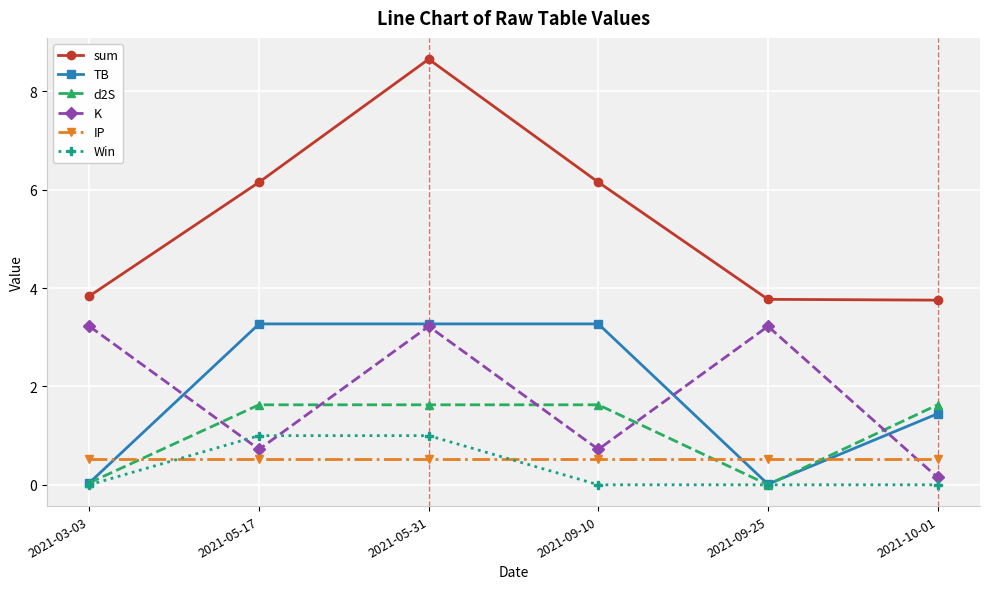

The sum series shows 1.9 at 2021-03-03. True or false?

False